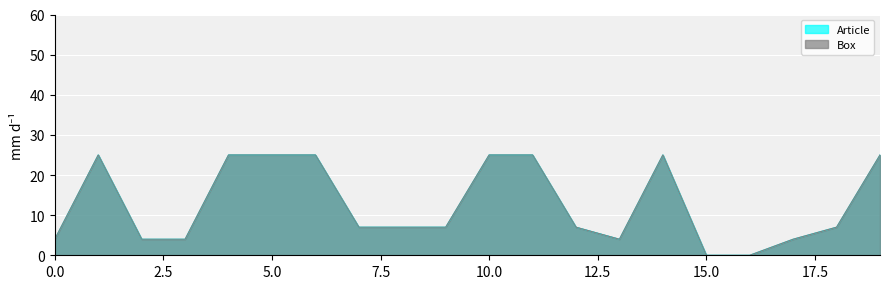

Reading left to right, transcribe all the data shown in this chart.

Article: 4	25	4	4	25	25	25	7	7	7	25	25	7	4	25	0	0	4	7	25
Box: 4	25	4	4	25	25	25	7	7	7	25	25	7	4	25	0	0	4	7	25